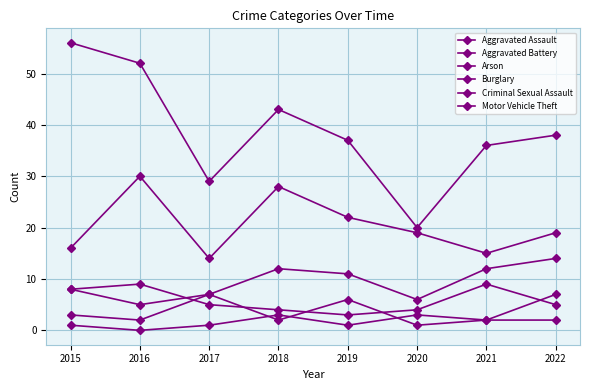

How many lines are shown in the chart?

6